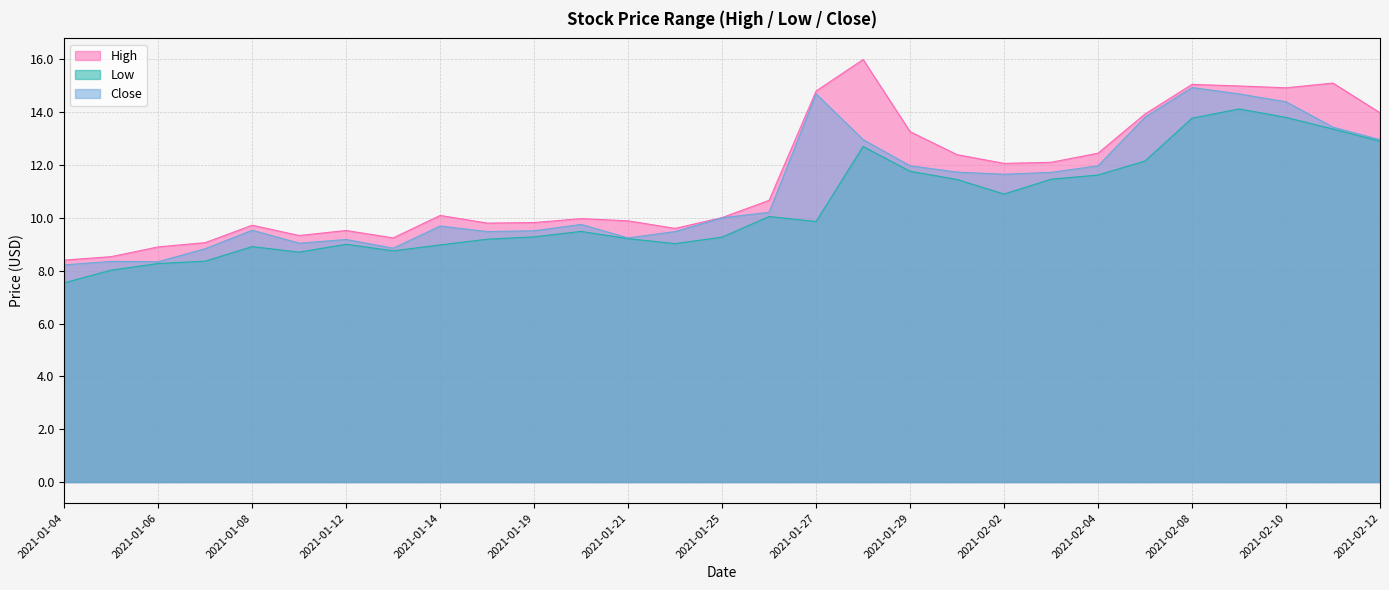

At how many categories does at least one series exceed 13?

9